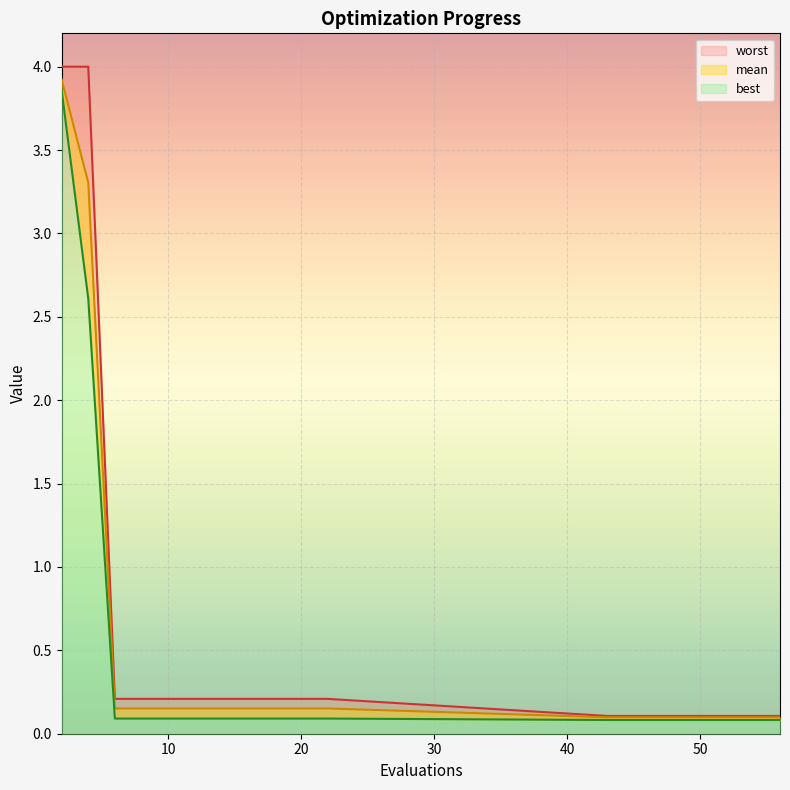

Between 8 and 17, which is larger?

8